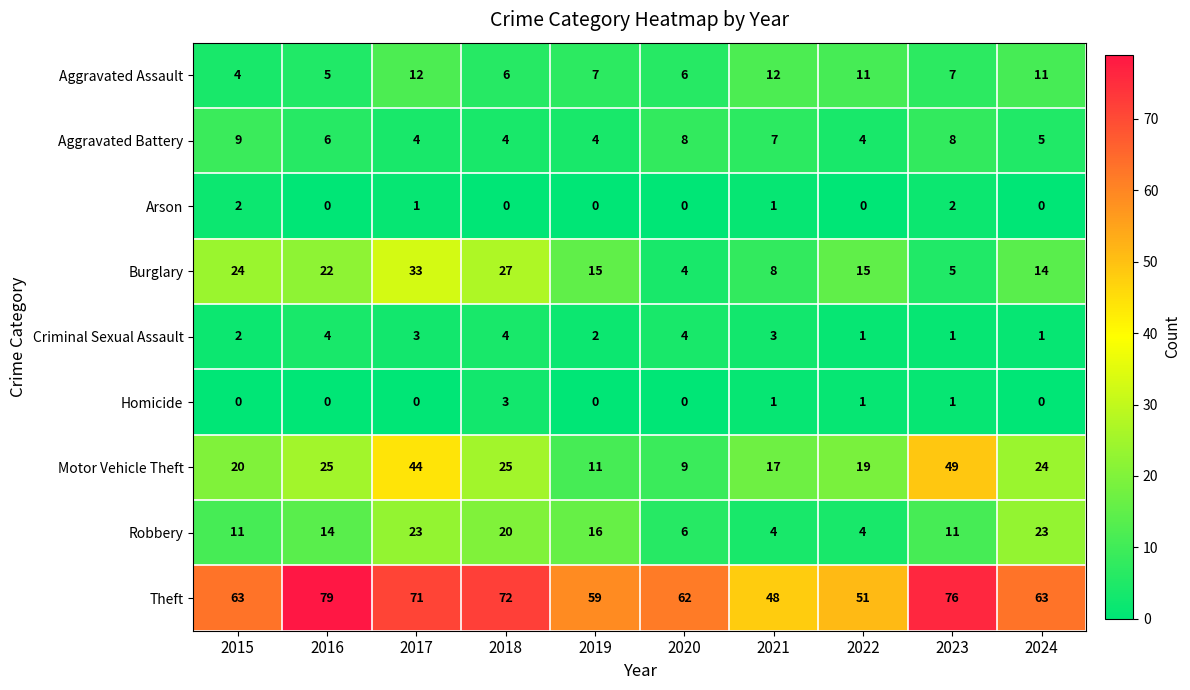

Which category has the highest value across all series?

2016